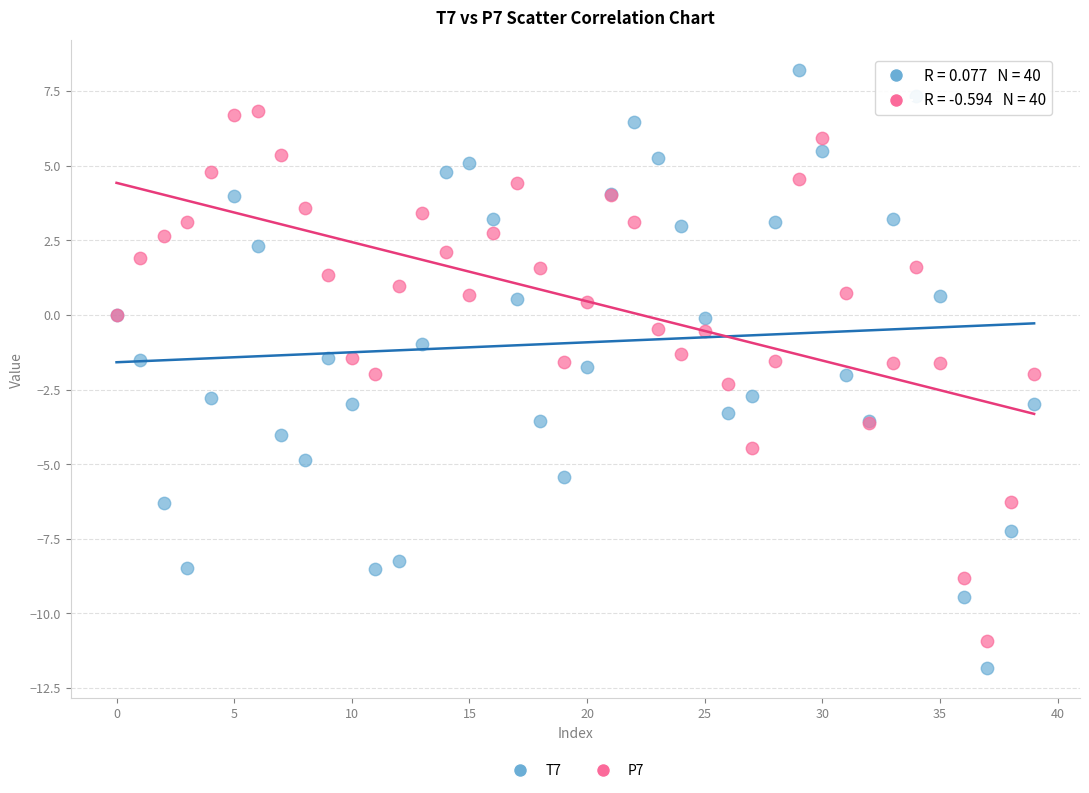

Which series contains the lowest Y value?

T7